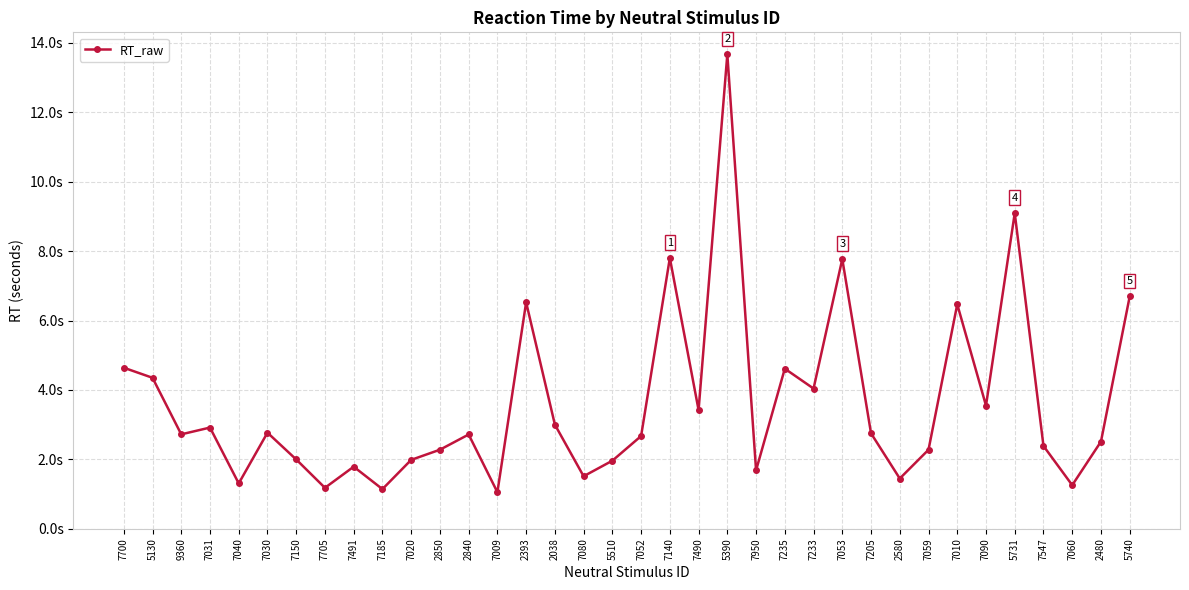

Reading left to right, extract all data points from this chart.

7700=4.6	5130=4.4	9360=2.7	7031=2.9	7040=1.3	7030=2.8	7150=2.0	7705=1.2	7491=1.8	7185=1.1	7020=2.0	2850=2.3	2840=2.7	7009=1.1	2393=6.5	2038=3.0	7080=1.5	5510=2.0	7052=2.7	7140=7.8	7490=3.4	5390=13.7	7950=1.7	7235=4.6	7233=4.0	7053=7.8	7205=2.8	2580=1.4	7059=2.3	7010=6.5	7090=3.5	5731=9.1	7547=2.4	7060=1.3	2480=2.5	5740=6.7